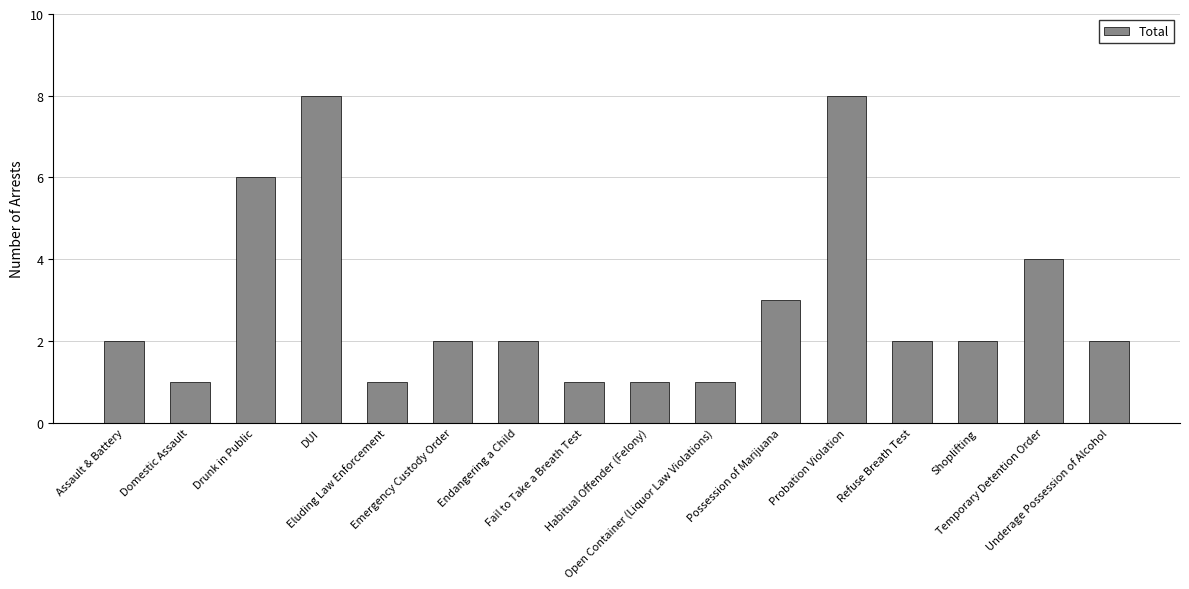

What is the minimum value shown in the chart?

1